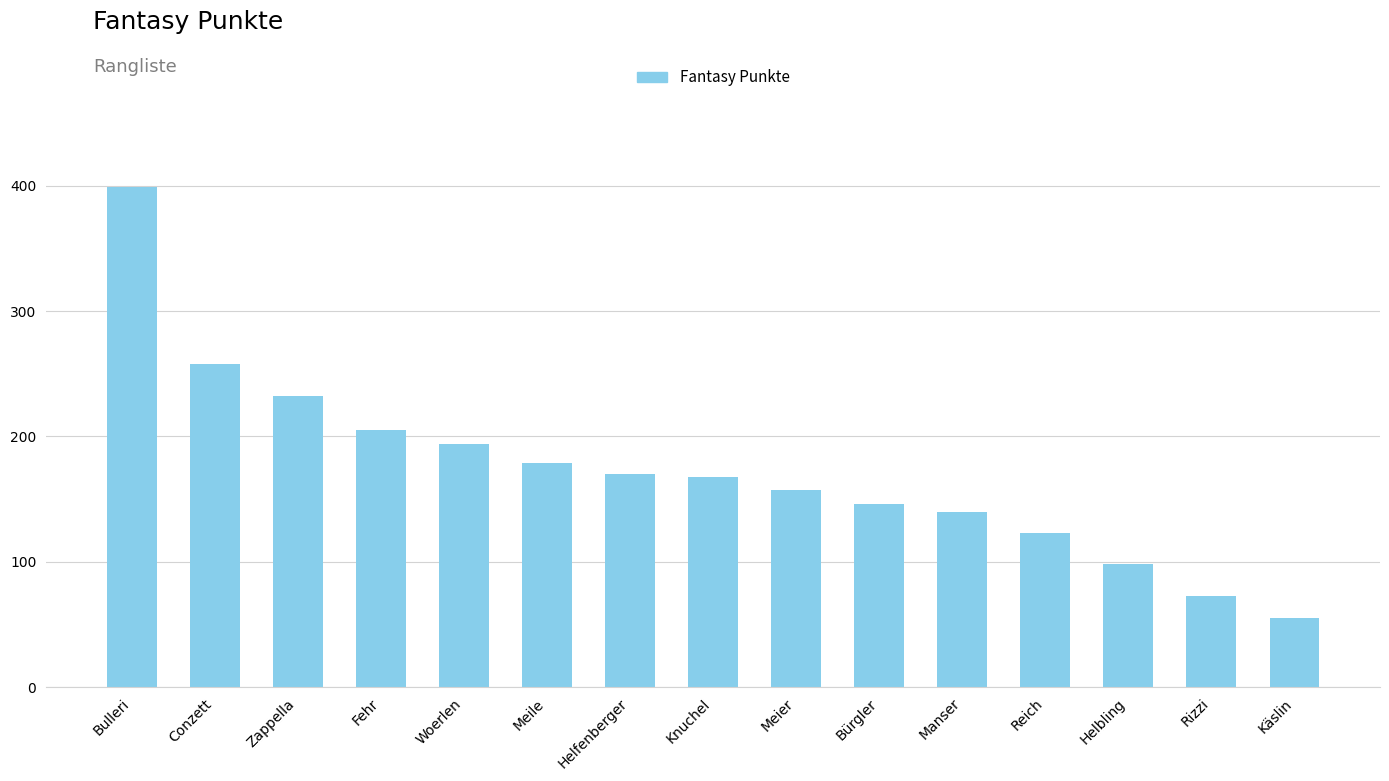

What is the sum of all values?

2597